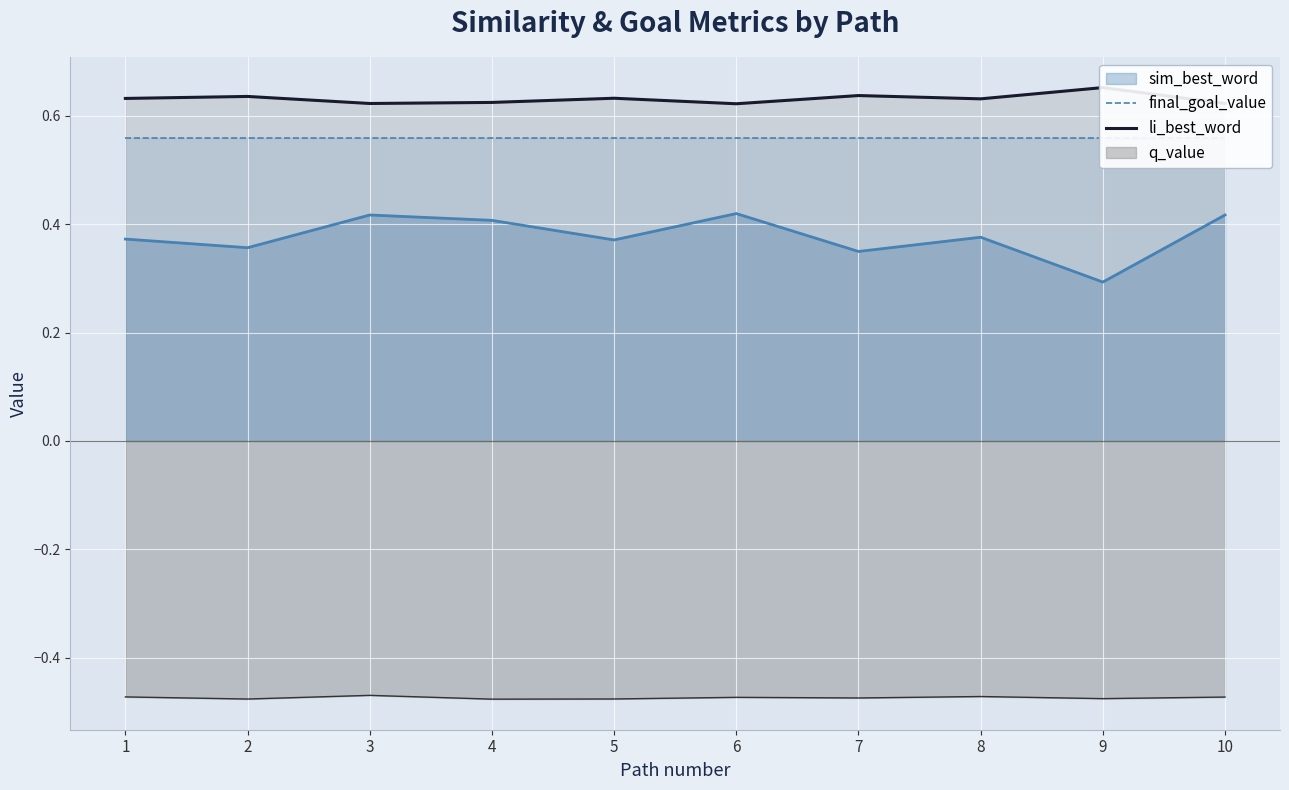

True or false: sim_best_word and q_value intersect in this chart.

False